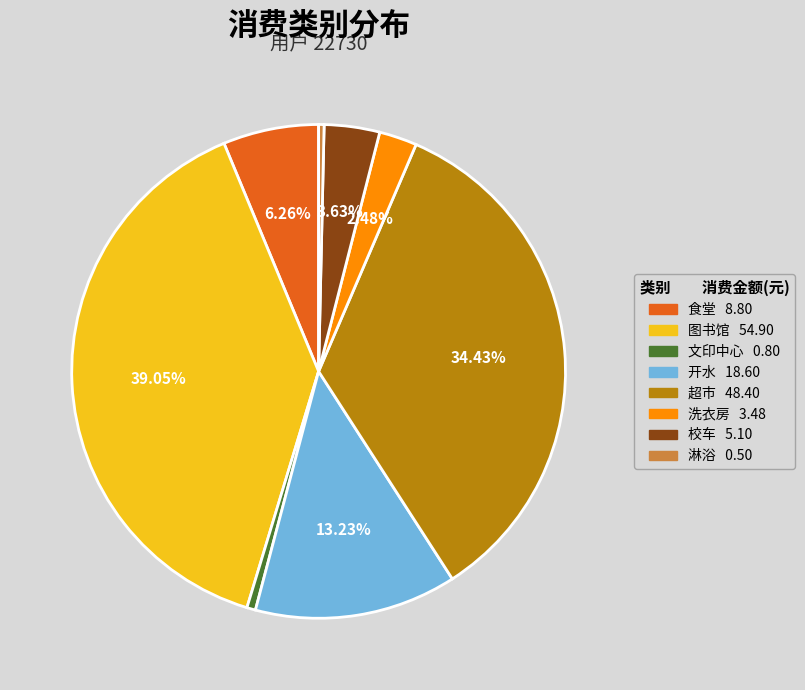

How much of the chart is everything except 开水?

86.8%